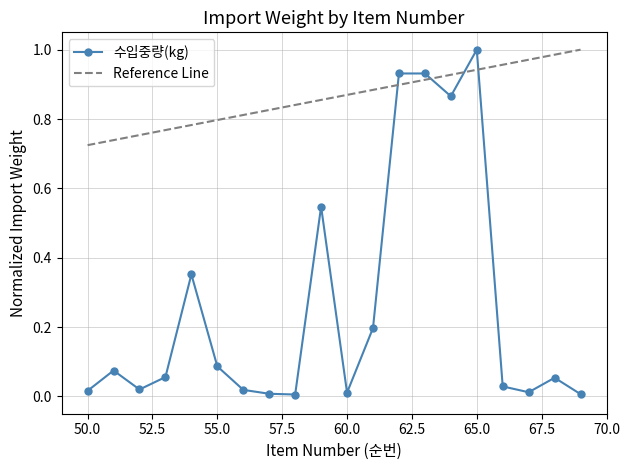

True or false: 수입중량(kg) has more than 1 points higher than both neighbors.

True